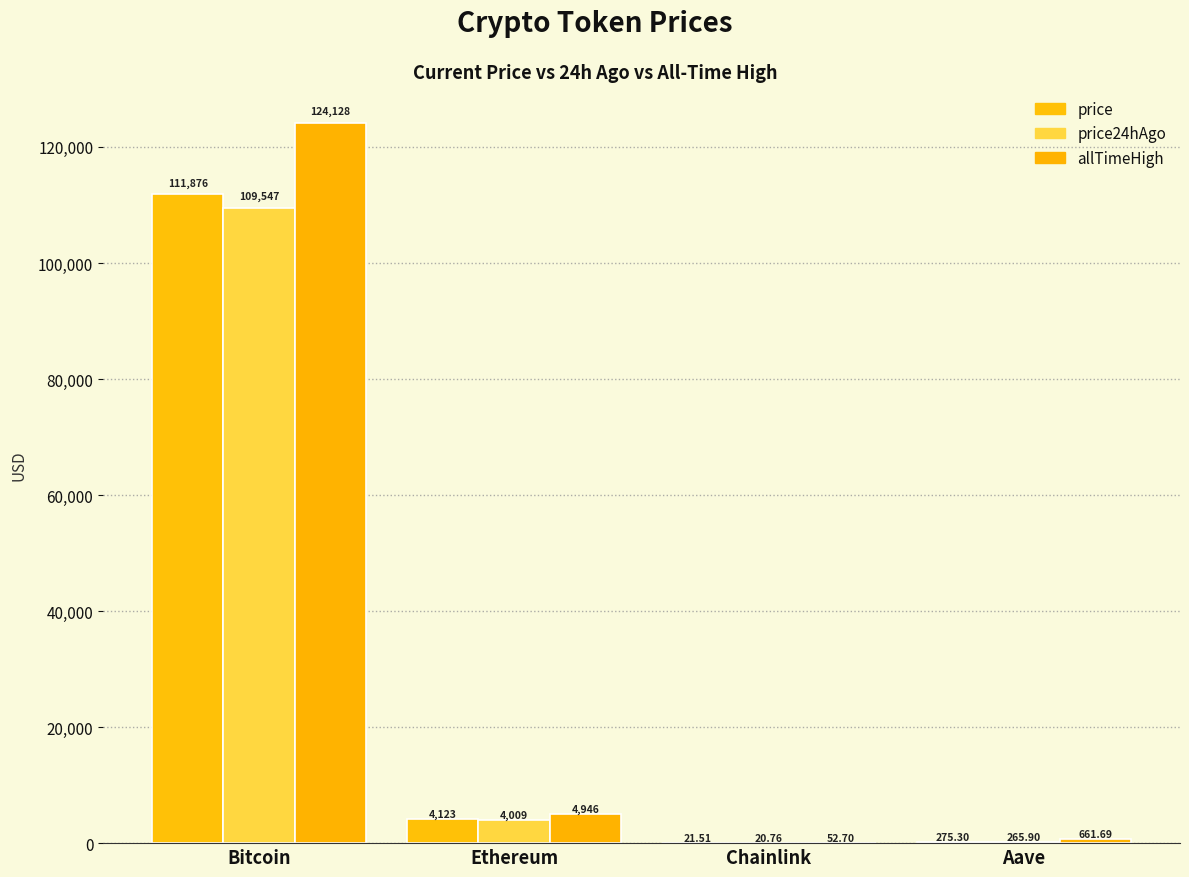

At which label does allTimeHigh first exceed 4946?

Bitcoin